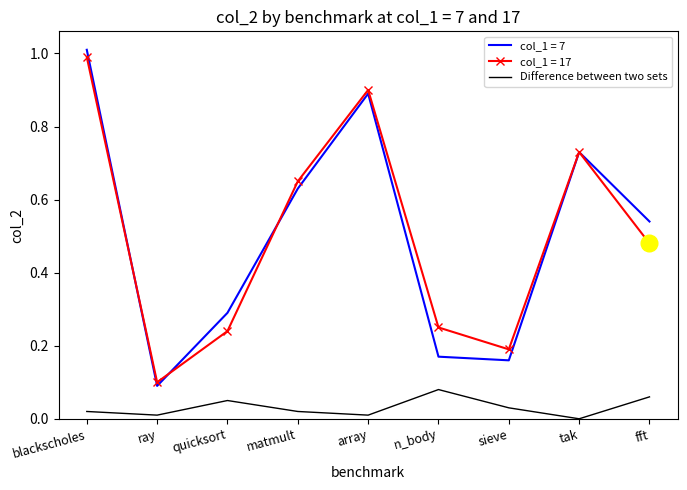

True or false: Difference between two sets and col_1 = 7 intersect in this chart.

False